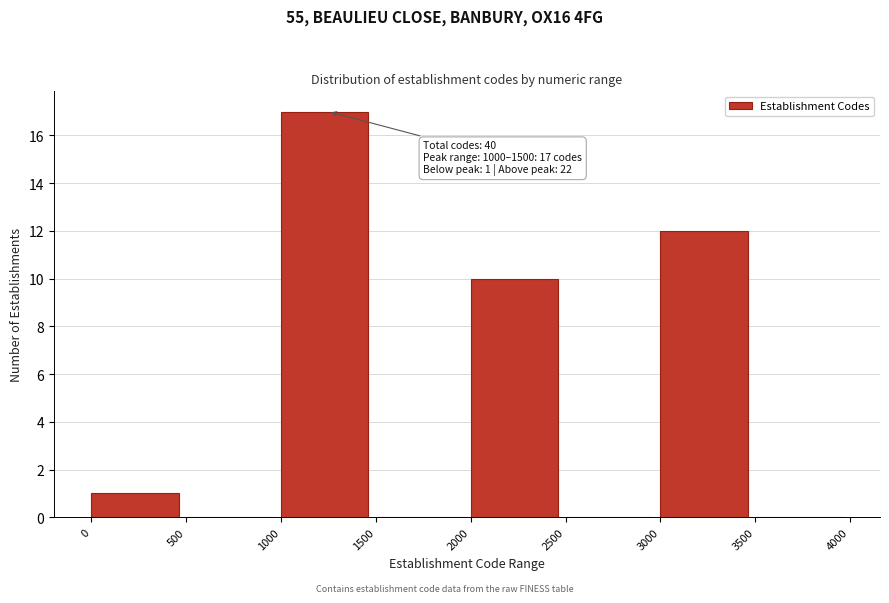

Over which range of the x-axis is the bar tallest?

1000 to 1500